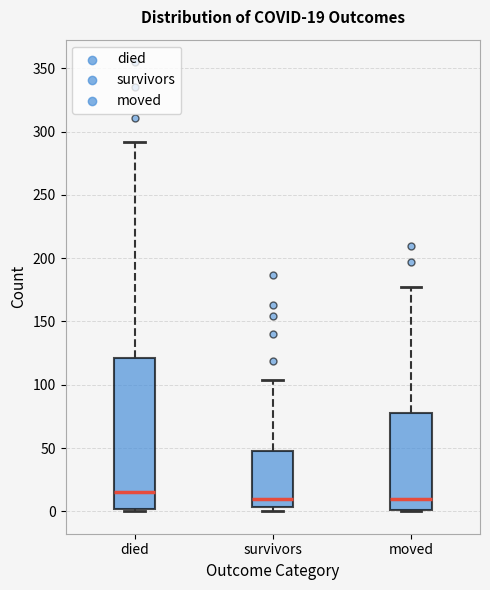

Comparing the boxes themselves (not the whiskers), which one is the tallest?

died